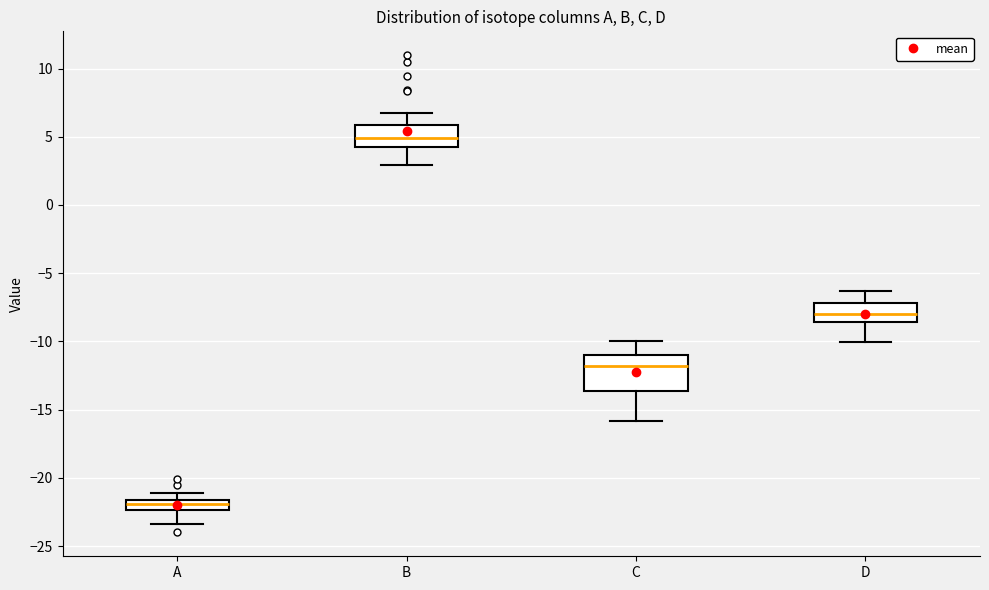

Which box has the highest median line?

B